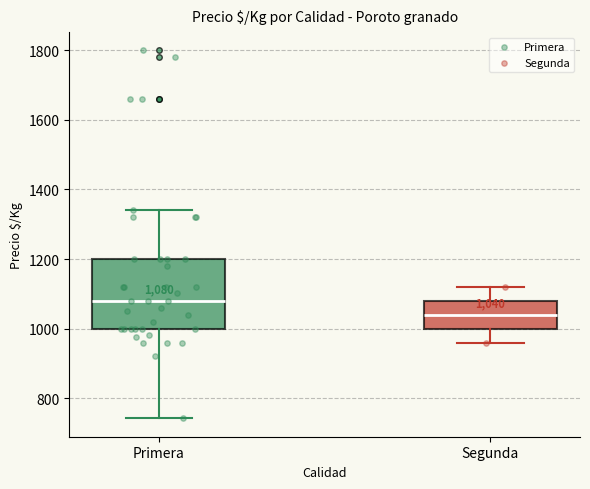

Which box has the highest median line?

Primera